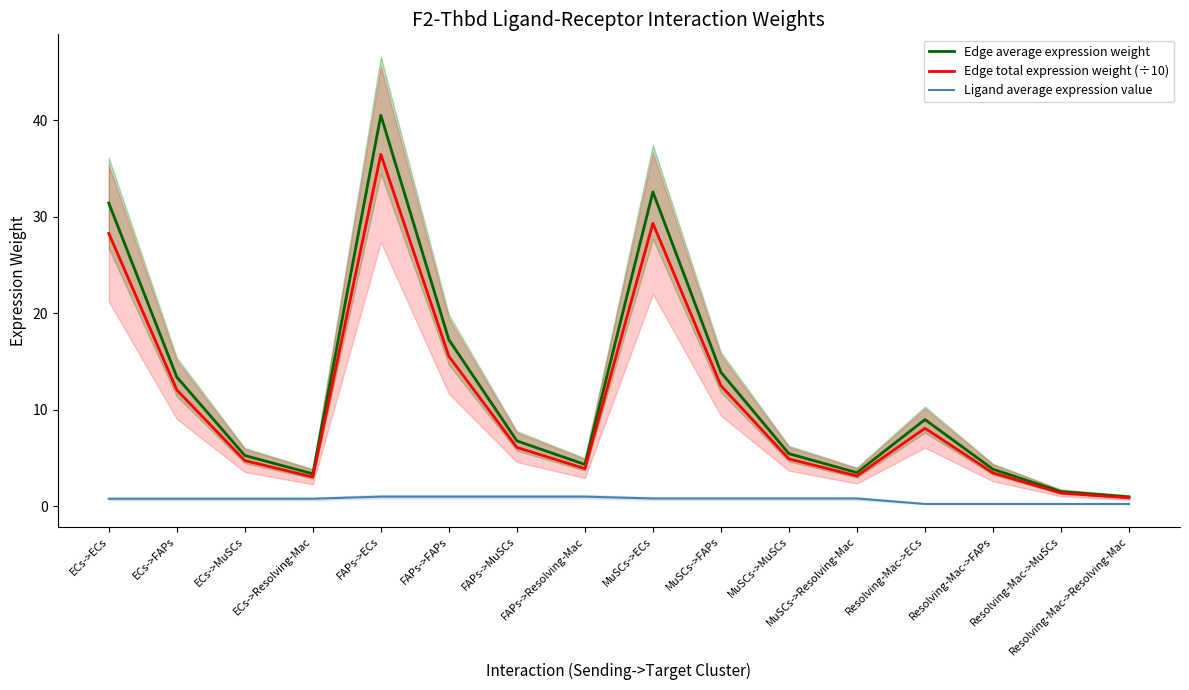

True or false: Edge total expression weight (÷10) and Edge average expression weight cross at least once.

False